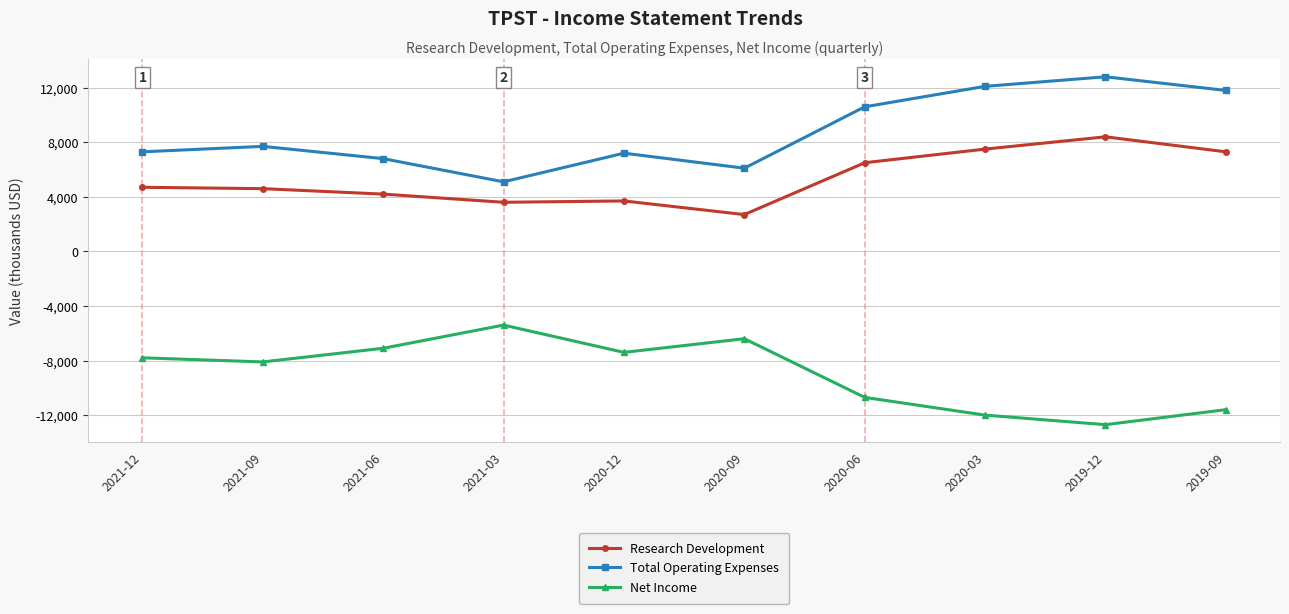

At which label does Net Income reach its minimum?

2019-12